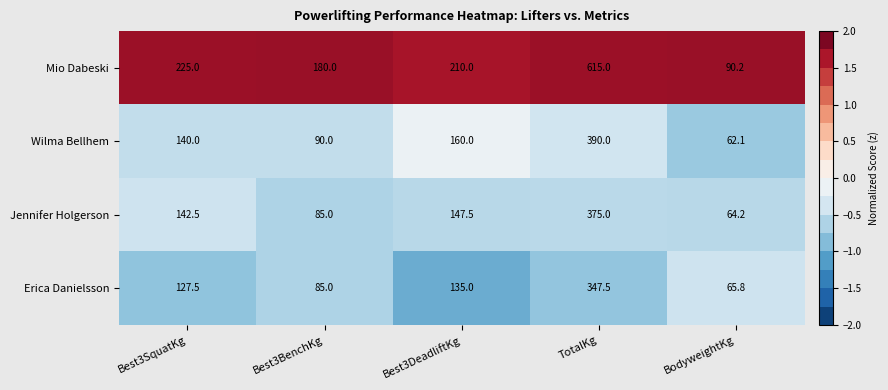

At which category is the sum across all series the highest?

TotalKg